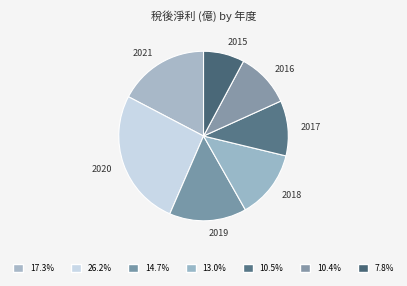

How many slices are in this pie chart?

7